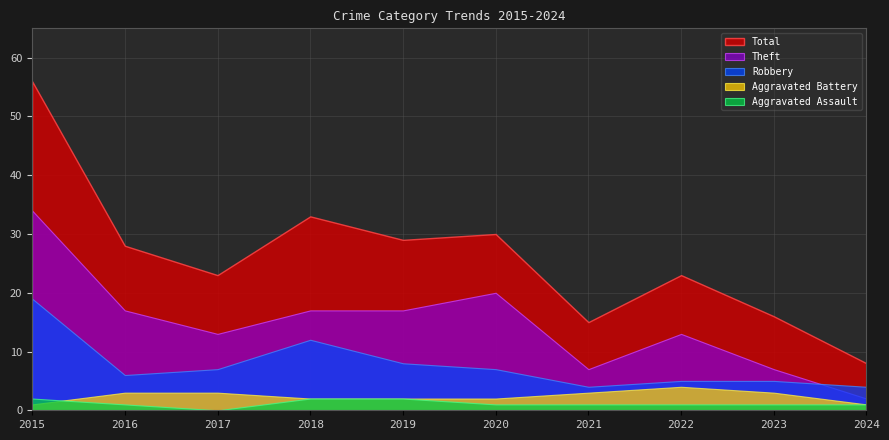

What is the greatest value displayed?

56